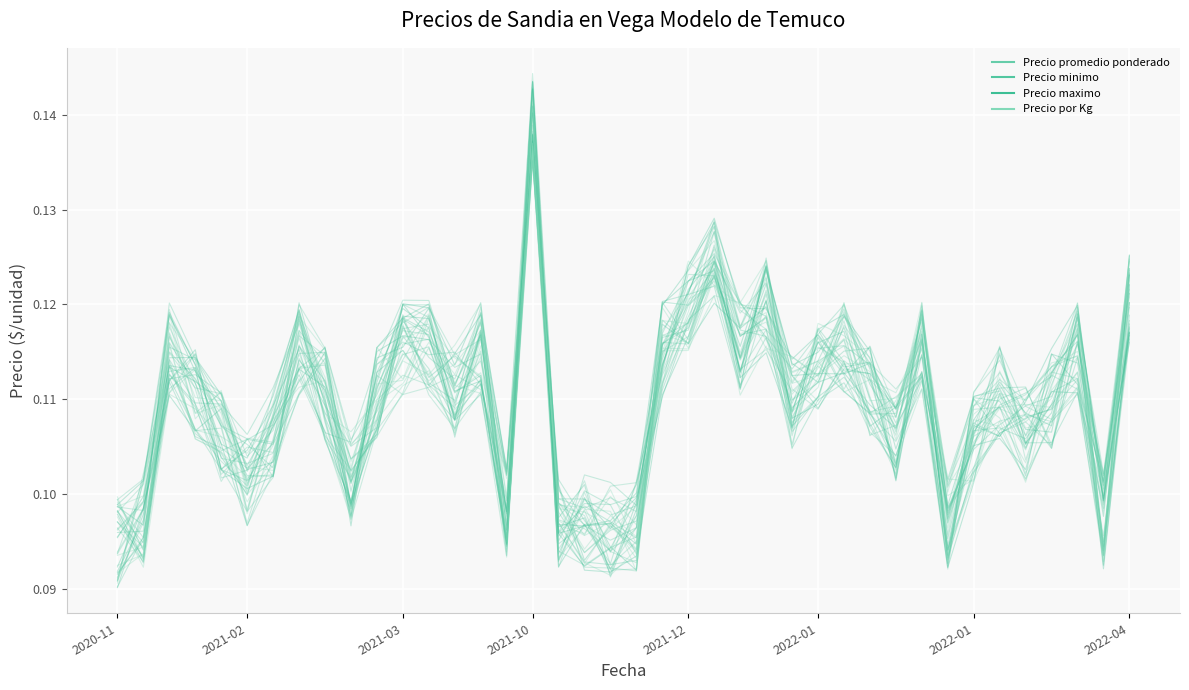

True or false: Precio promedio ponderado and Precio por Kg intersect in this chart.

True